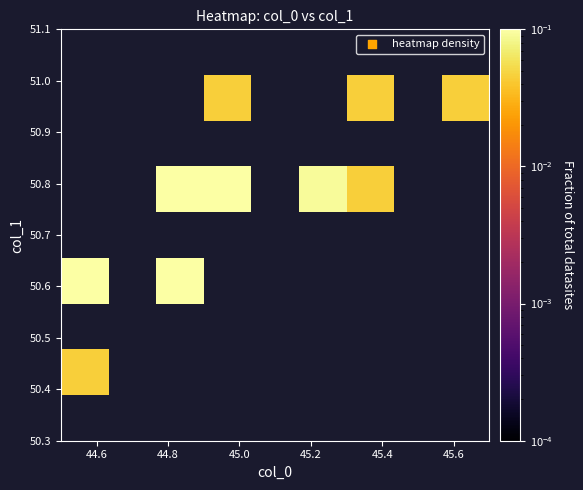

Count the number of categories in the chart.

9